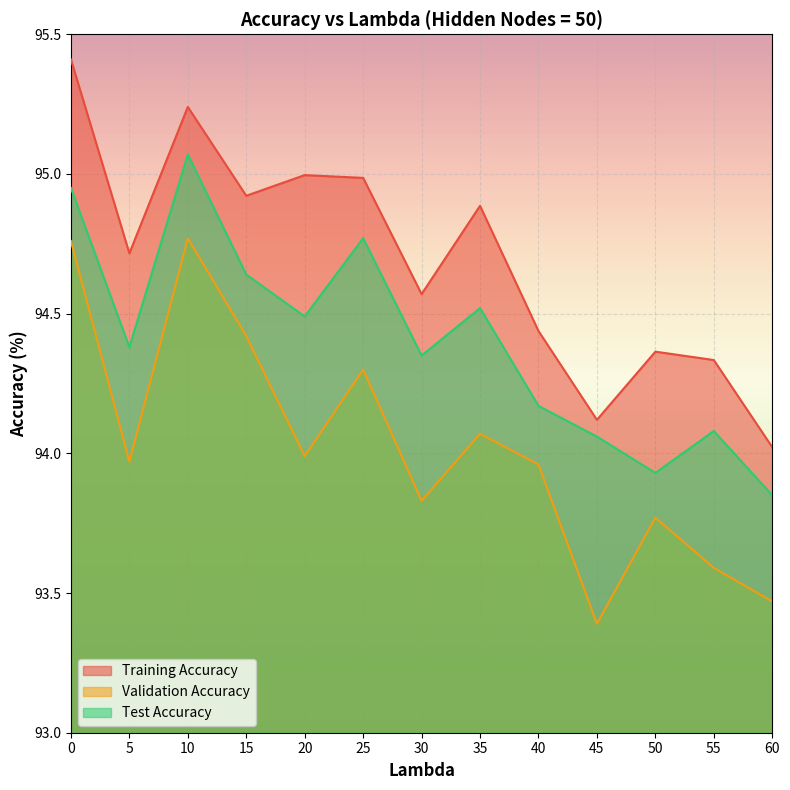

How many lines are shown in the chart?

3